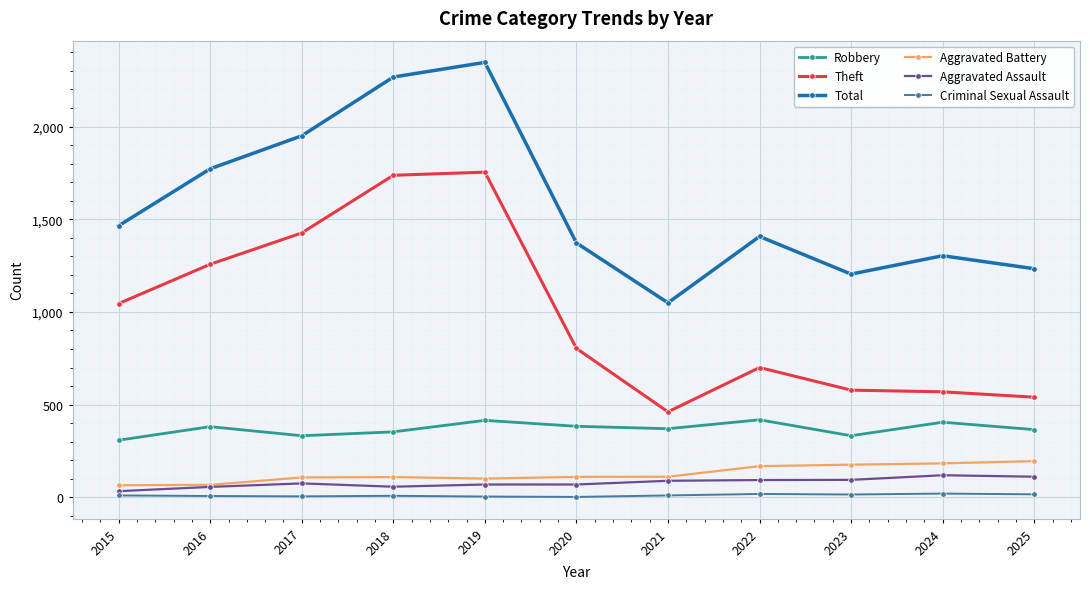

What is the spread (max minus min) of values at 2016?

1765